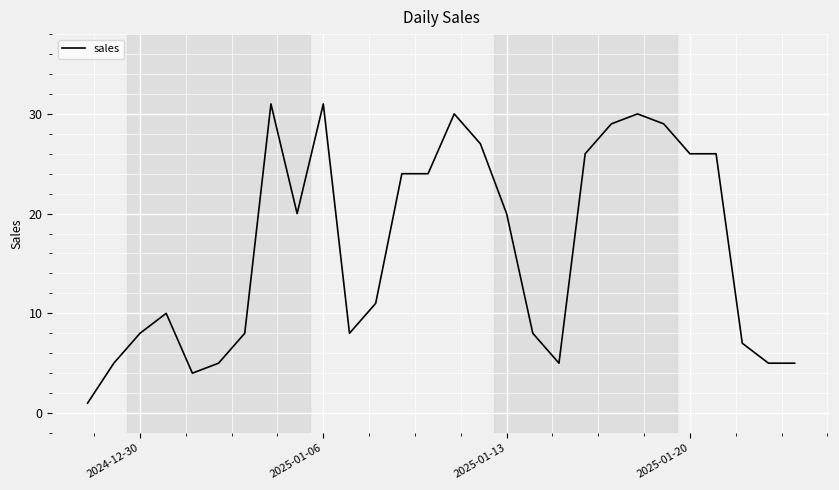

What is the maximum value shown in the chart?

31